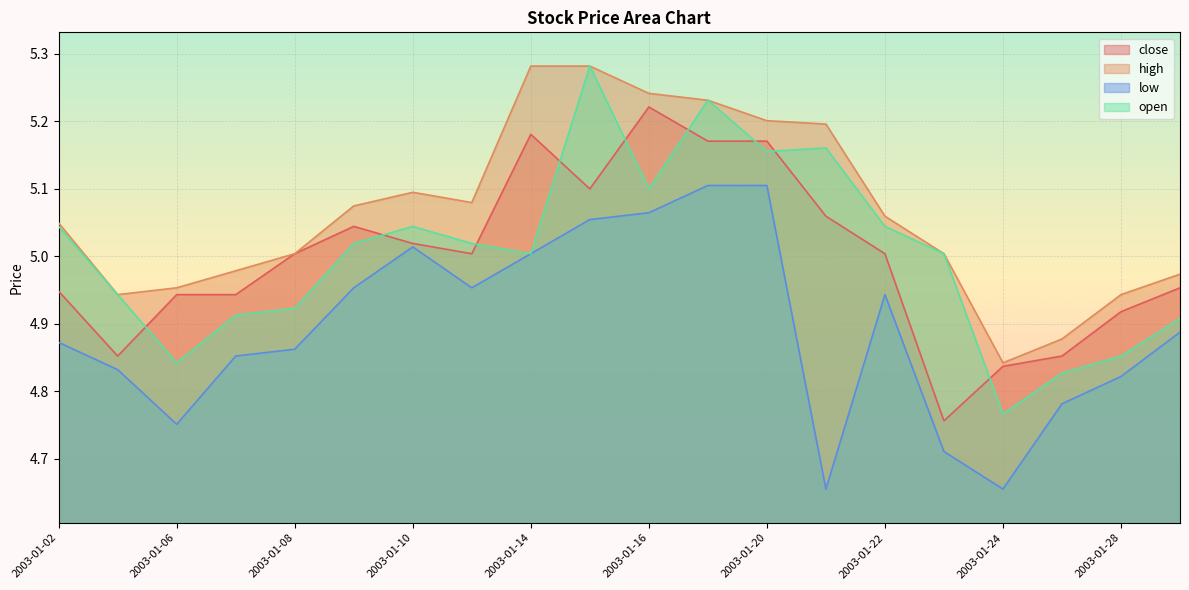

What is the sum of the low values at 2003-01-02 and 2003-01-27?

9.7